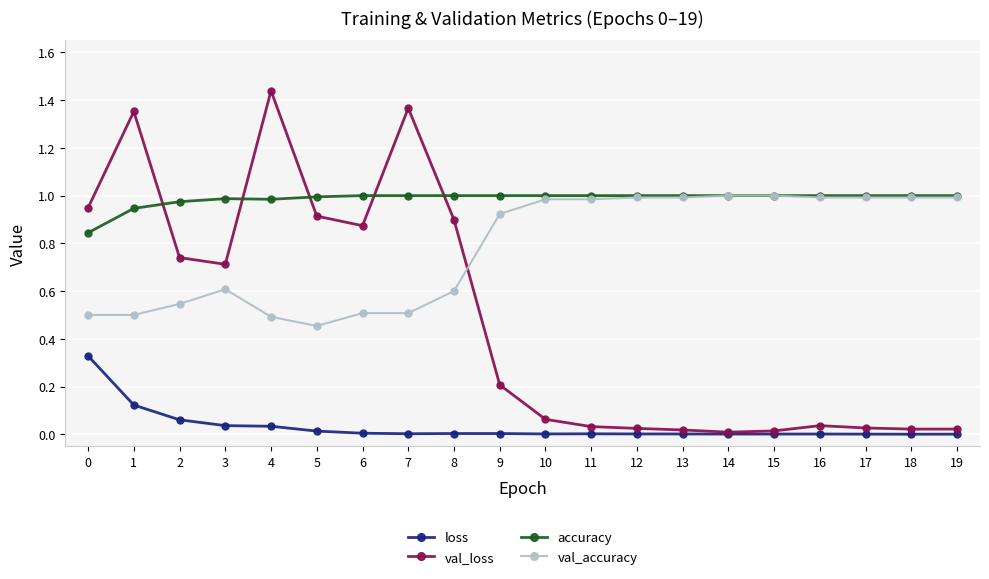

Rank the series at 8 from highest to lowest value.

accuracy, val_loss, val_accuracy, loss